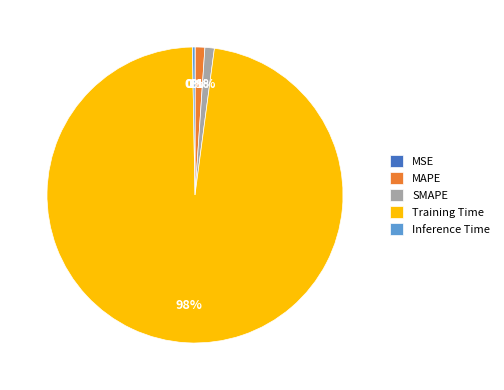

Which has a higher value, MAPE or Inference Time?

MAPE